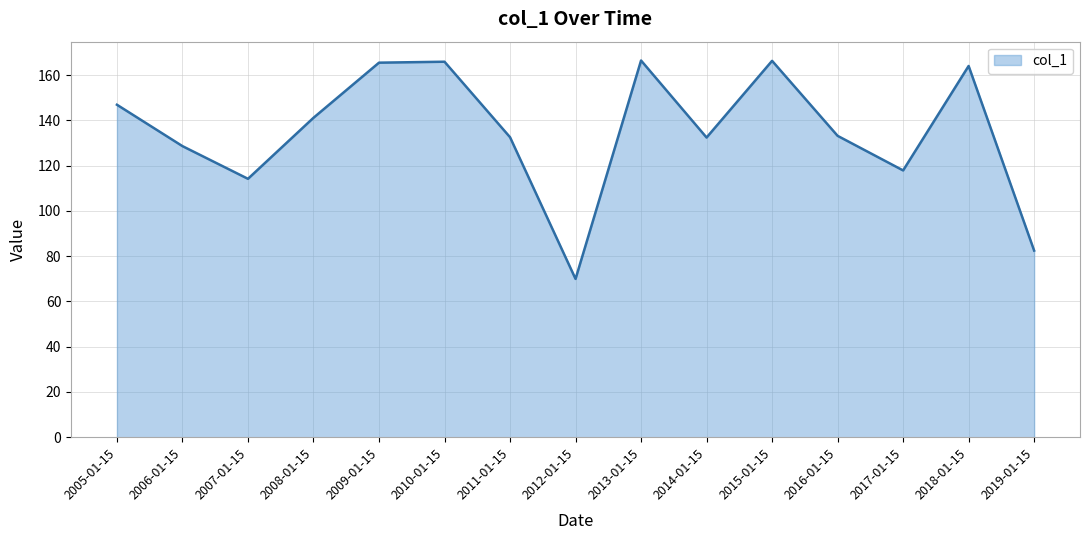

Does the chart have visible grid lines?

Yes